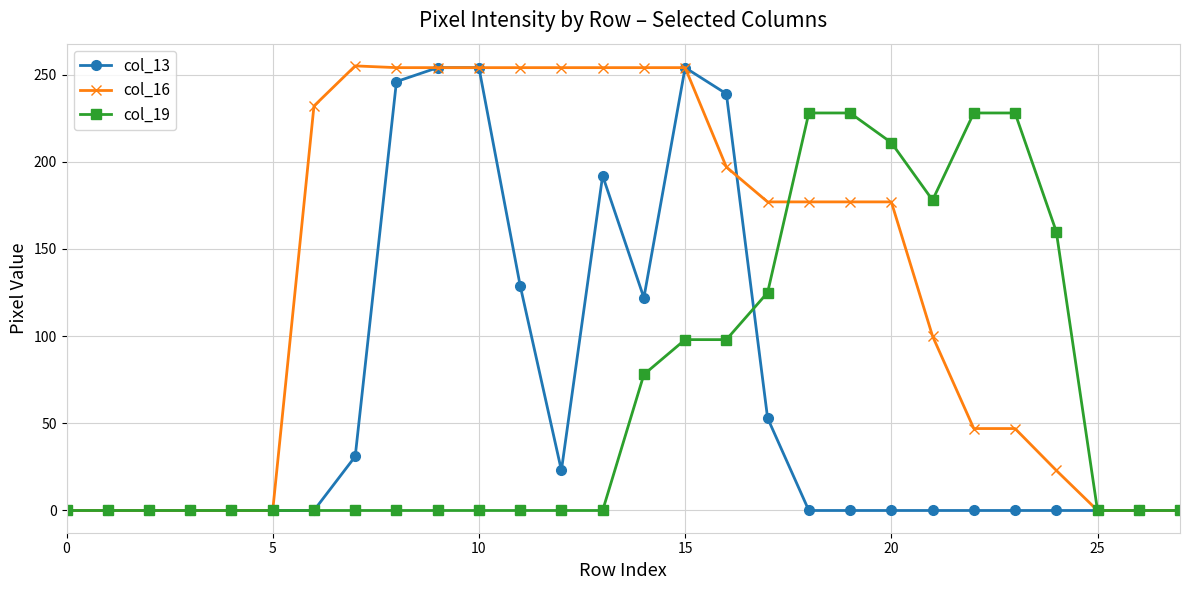

What is the value of the col_19 point at the 25th from the left?

160